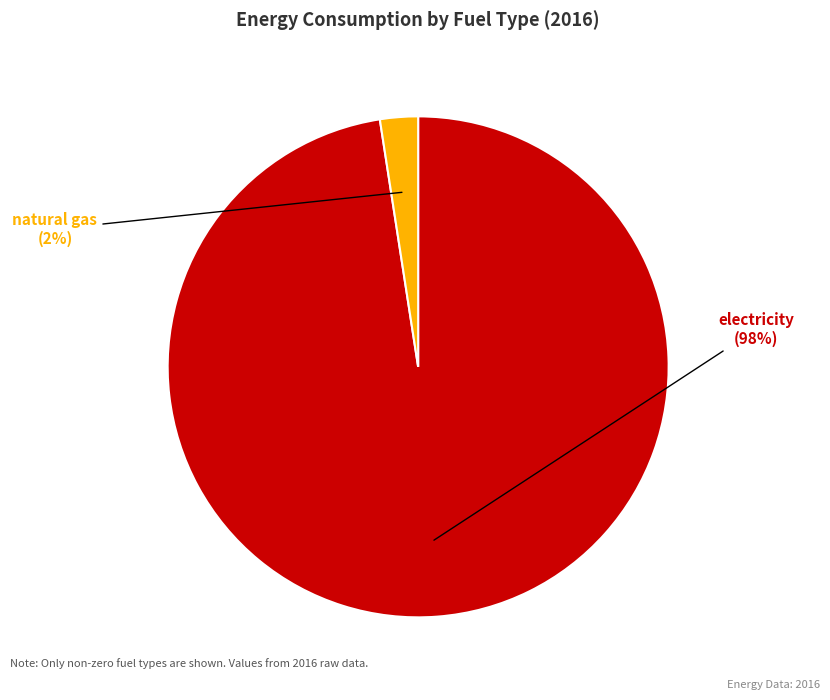

Is there a majority slice in this chart?

Yes